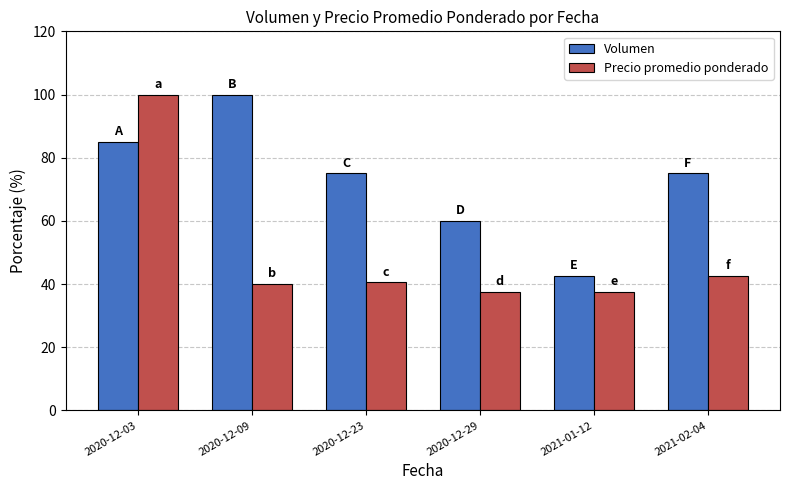

What is the lowest value of the Volumen series?

42.5